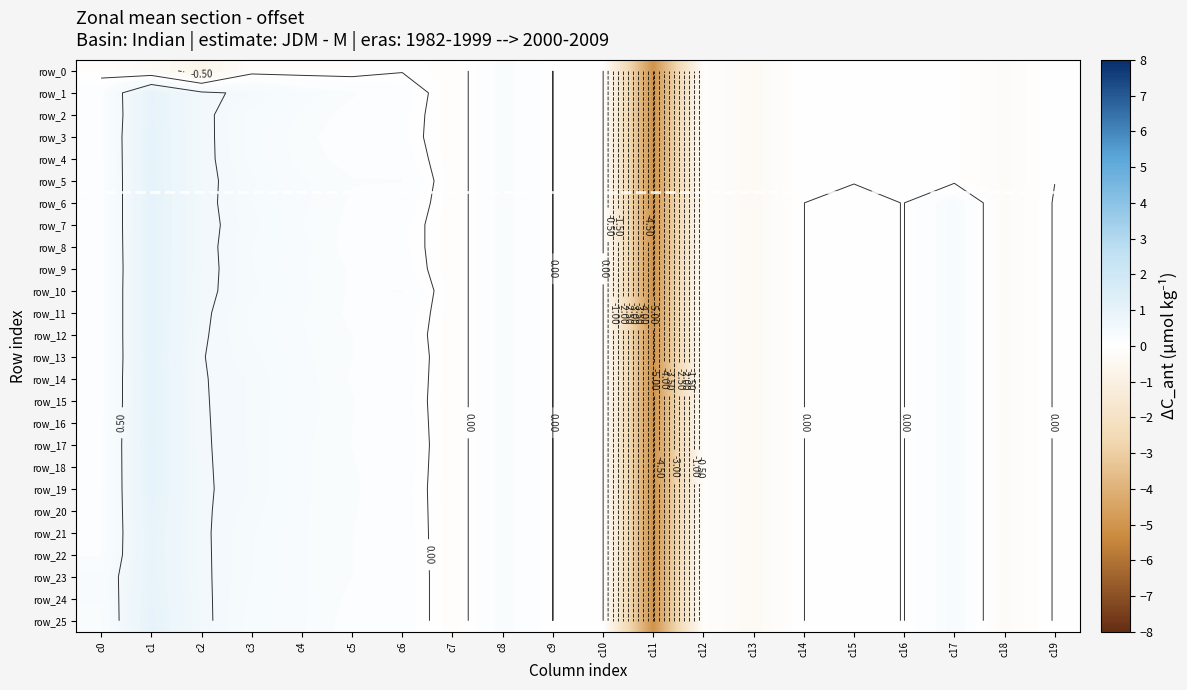

What is the sum of all row_18 values?

-2.5